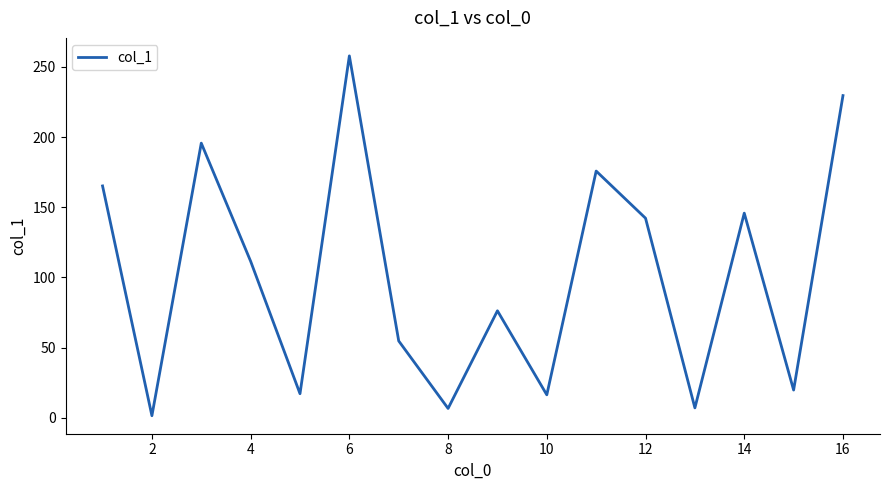

What is the greatest value displayed?

257.9